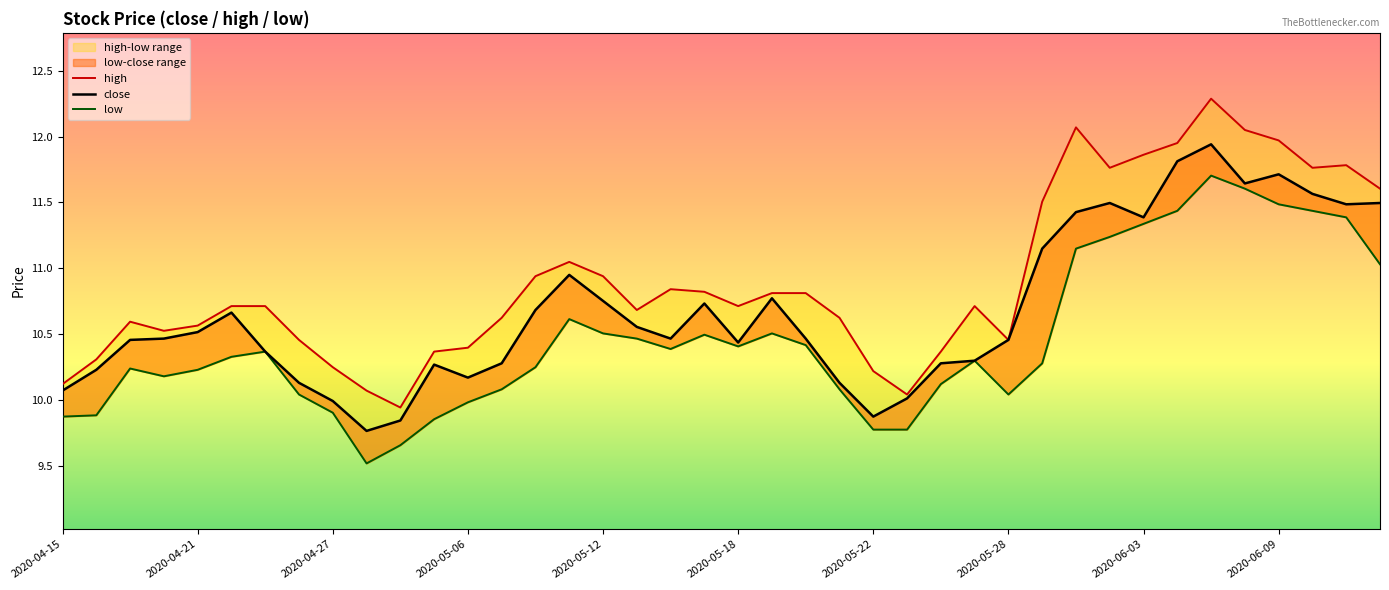

What is the smallest value displayed?

9.5